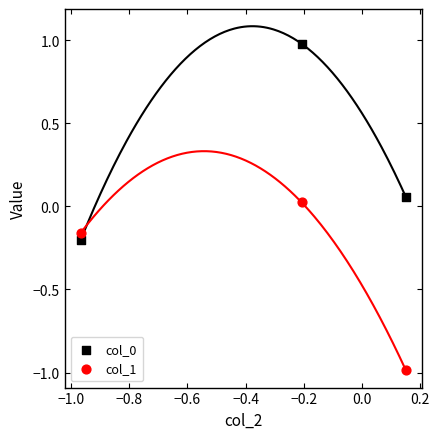

Which series contains the lowest Y value?

col_1